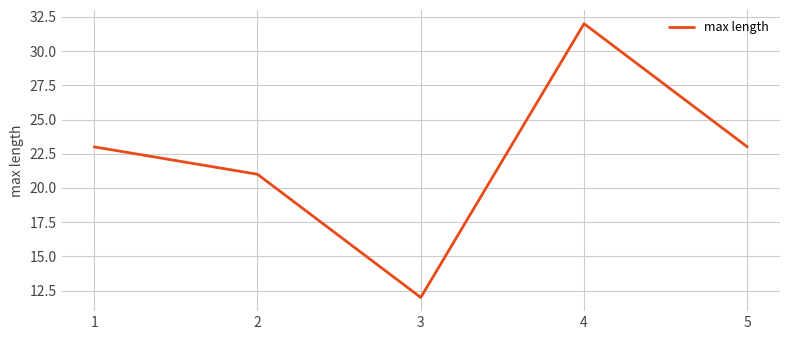

What is the difference between the maximum and minimum values?

20